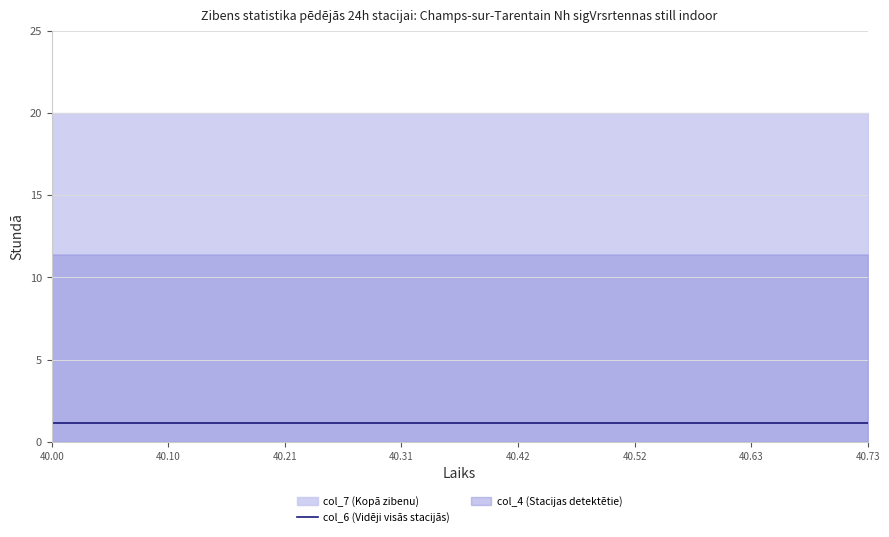

The value of col_3 at 40.7331 is -0.2. True or false?

False